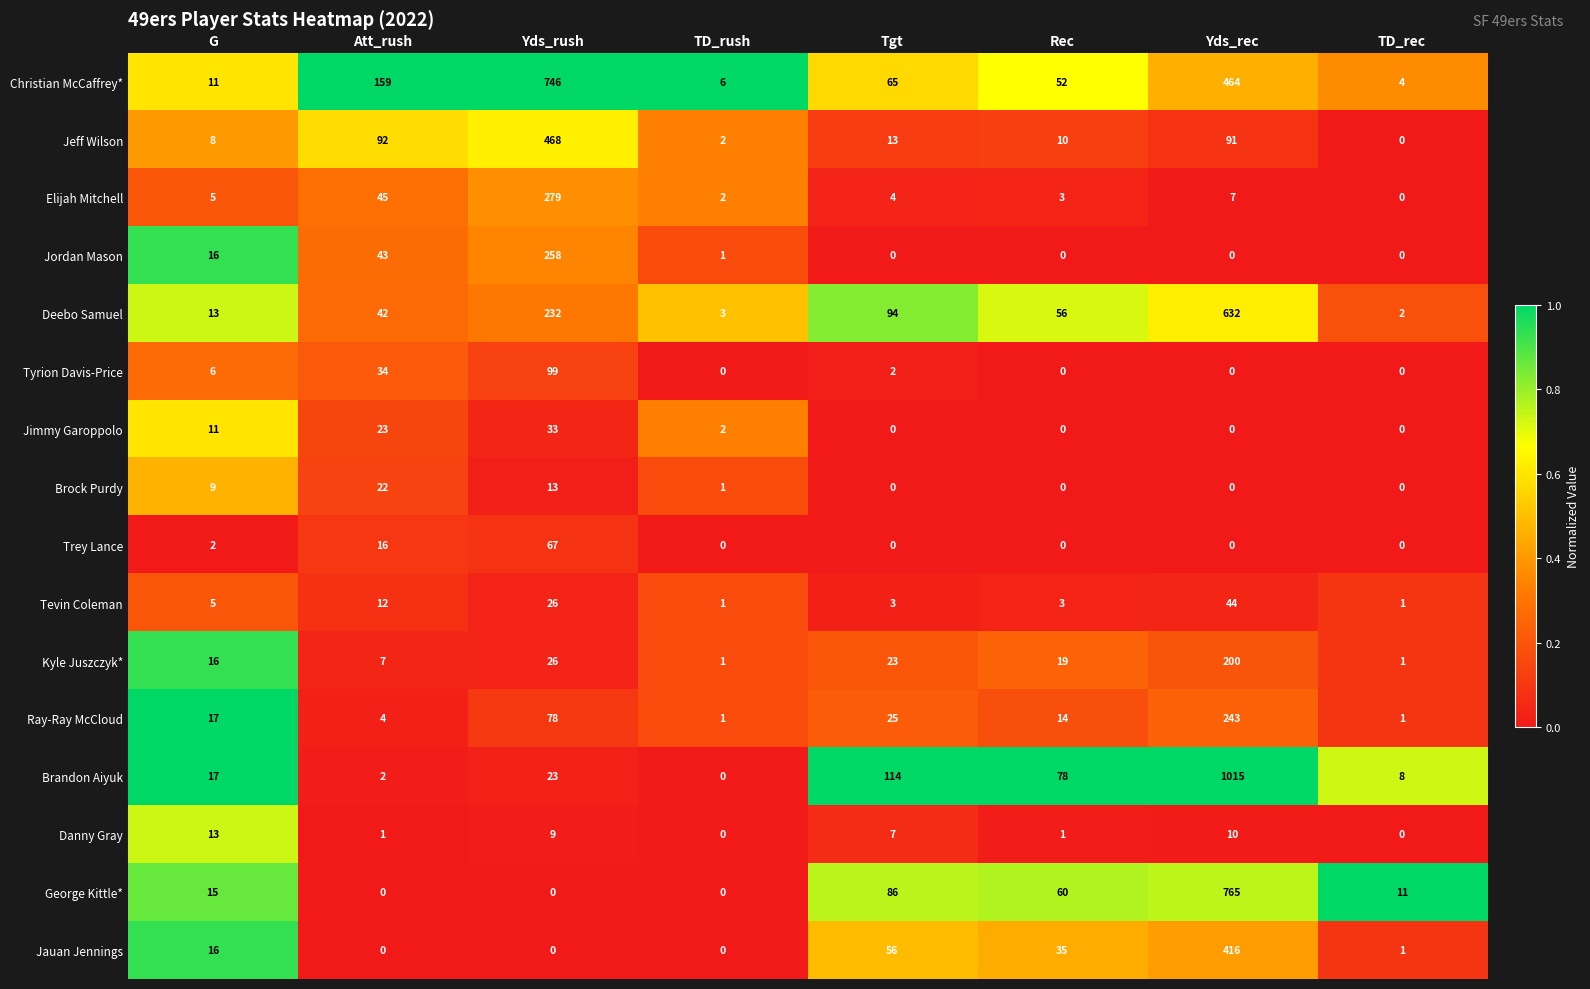

List the series in order of their peak value, lowest first.

Danny Gray, Brock Purdy, Jimmy Garoppolo, Tevin Coleman, Trey Lance, Tyrion Davis-Price, Kyle Juszczyk*, Ray-Ray McCloud, Jordan Mason, Elijah Mitchell, Jauan Jennings, Jeff Wilson, Deebo Samuel, Christian McCaffrey*, George Kittle*, Brandon Aiyuk